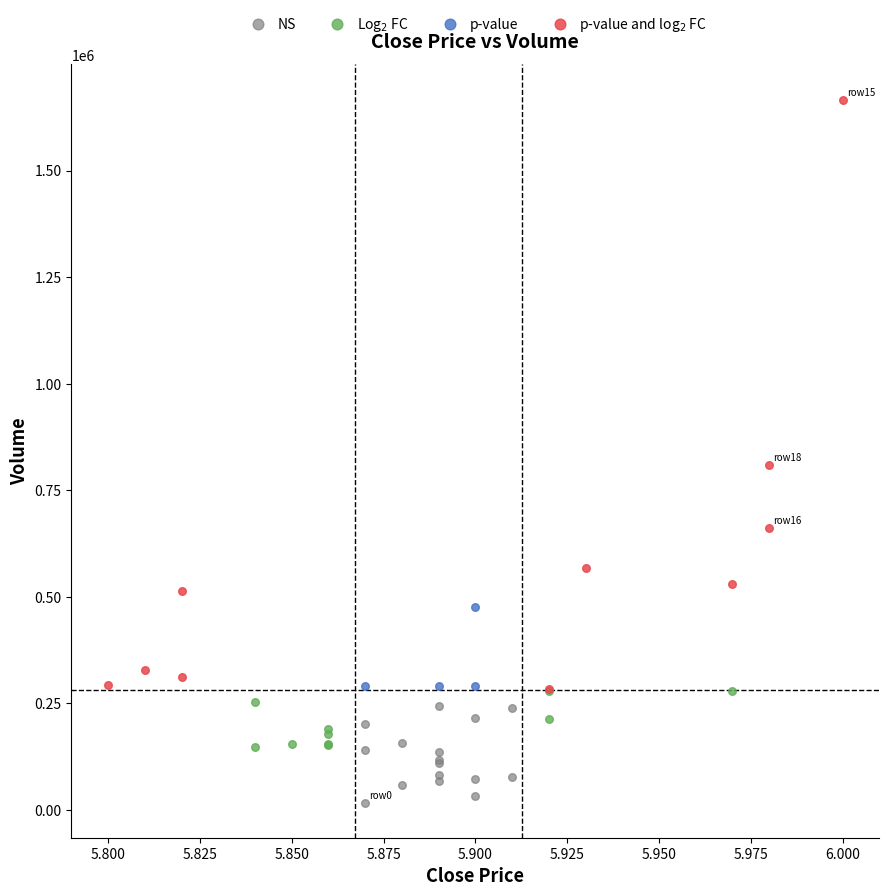

Which series reaches the minimum Y coordinate?

NS